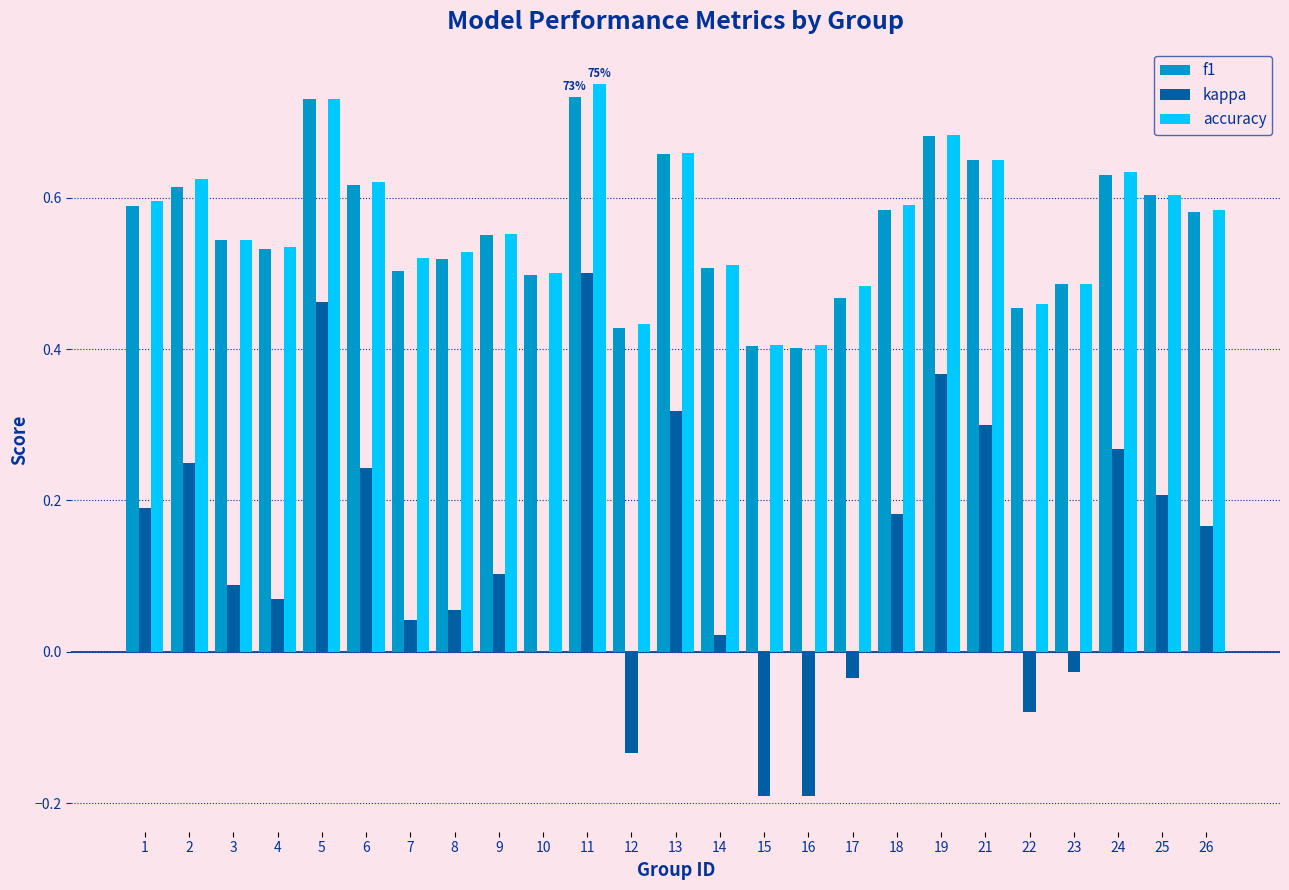

Is it true that kappa equals 0.1 at 9?

True